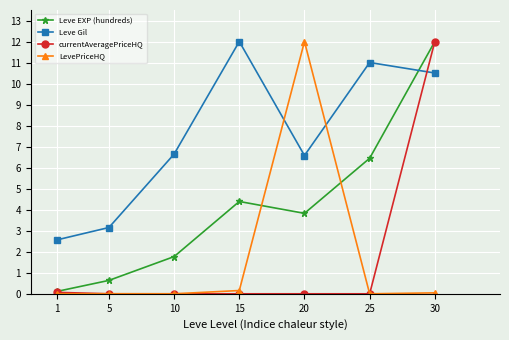

What is the sum of the LevePriceHQ values at 15 and 5?

0.2